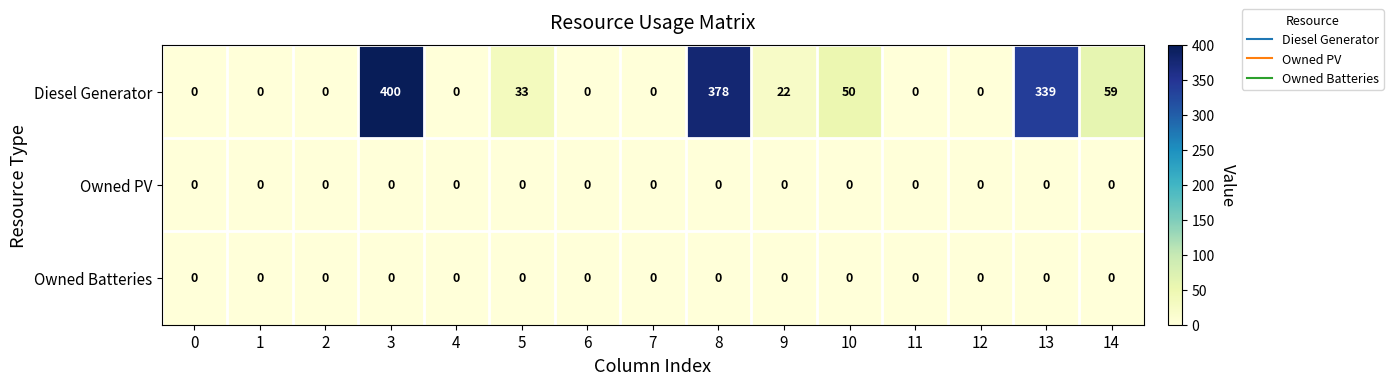

Which label corresponds to the largest value in the chart?

3